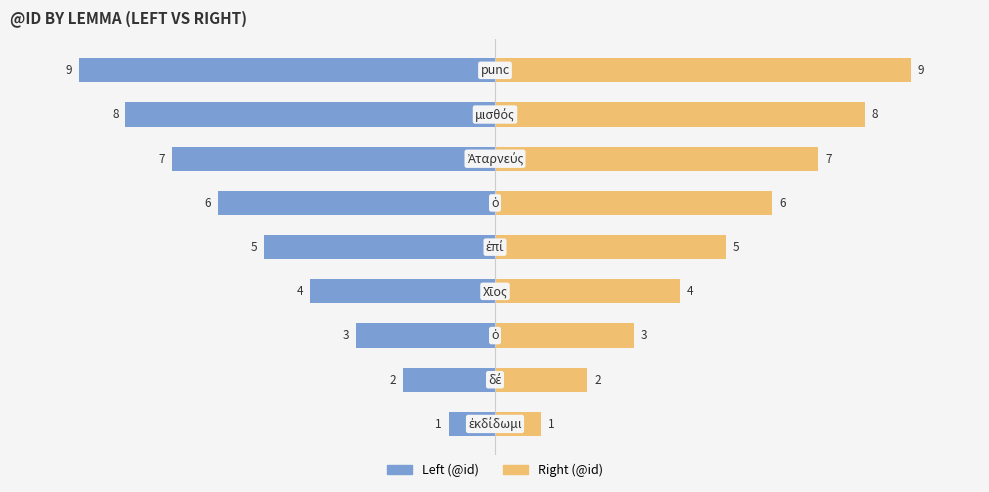

How many groups of bars are there?

9